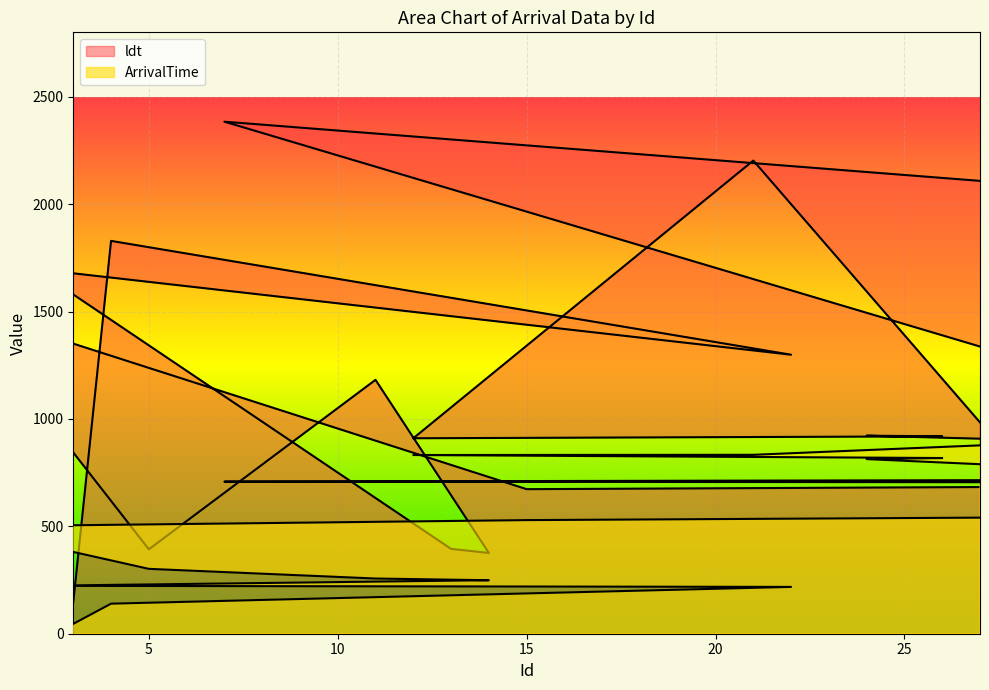

At which category does the chart reach its minimum across all series?

3